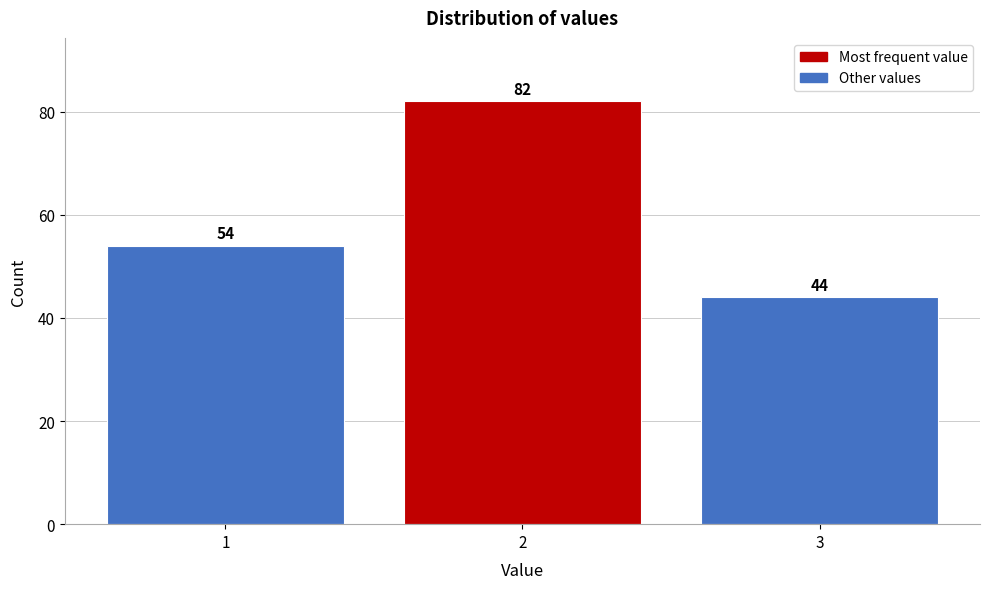

Reading left to right, what are all the values shown in this chart?

1=54	2=82	3=44